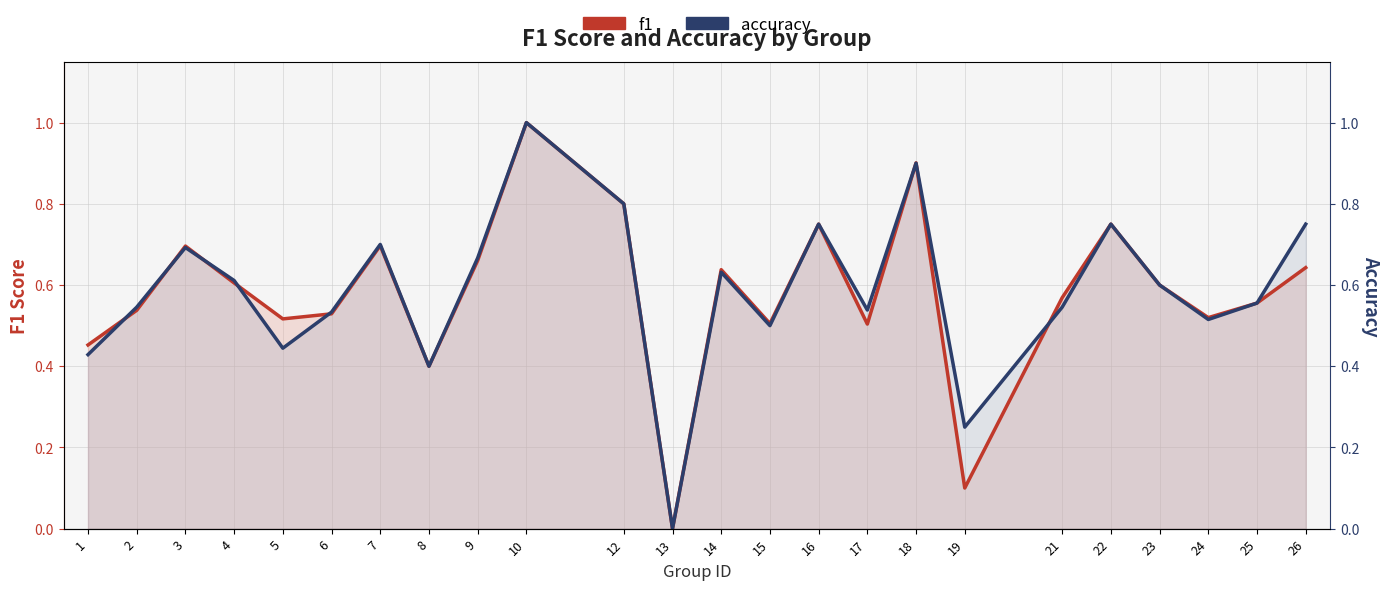

Reading left to right, extract all data points from this chart.

f1: 1=0.5	2=0.5	3=0.7	4=0.6	5=0.5	6=0.5	7=0.7	8=0.4	9=0.7	10=1.0	12=0.8	13=0.0	14=0.6	15=0.5	16=0.8	17=0.5	18=0.9	19=0.1	21=0.6	22=0.8	23=0.6	24=0.5	25=0.6	26=0.6
accuracy: 1=0.4	2=0.5	3=0.7	4=0.6	5=0.4	6=0.5	7=0.7	8=0.4	9=0.7	10=1.0	12=0.8	13=0.0	14=0.6	15=0.5	16=0.8	17=0.5	18=0.9	19=0.2	21=0.5	22=0.8	23=0.6	24=0.5	25=0.6	26=0.8